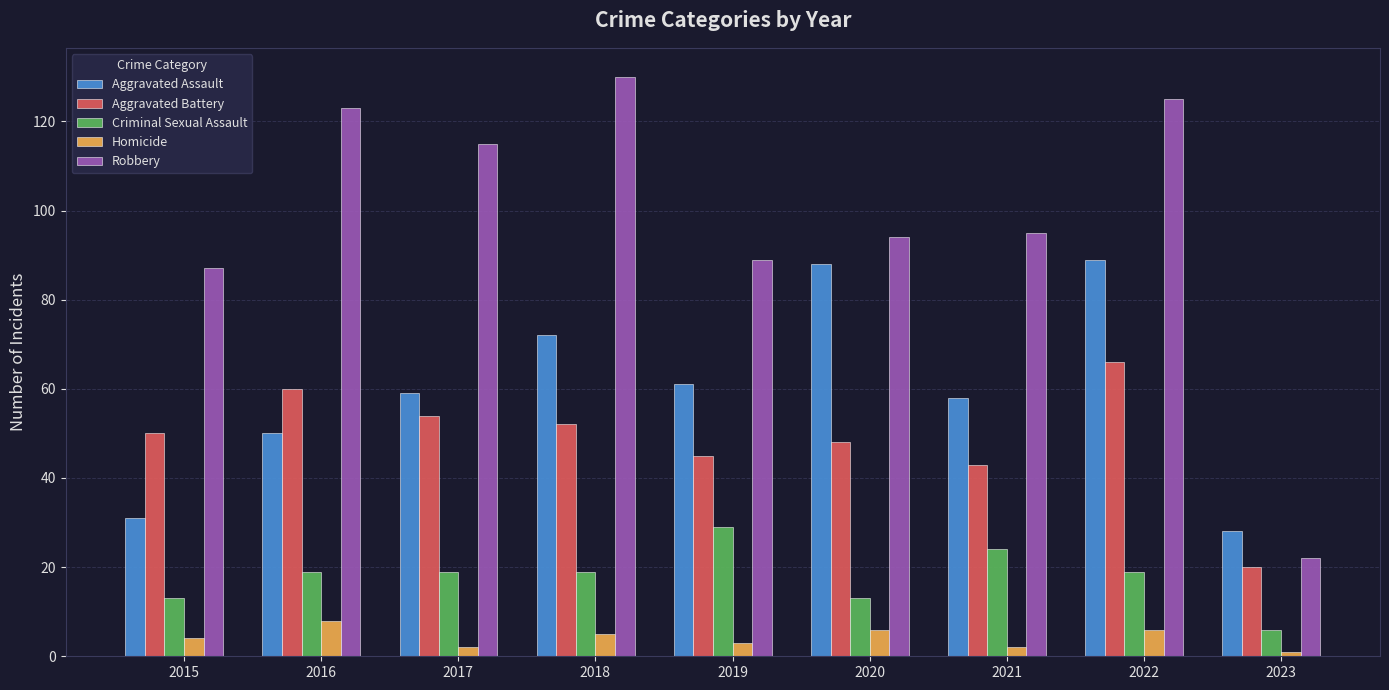

Reading left to right, list all the values displayed in this chart.

Aggravated Assault: 31	50	59	72	61	88	58	89	28
Aggravated Battery: 50	60	54	52	45	48	43	66	20
Criminal Sexual Assault: 13	19	19	19	29	13	24	19	6
Homicide: 4	8	2	5	3	6	2	6	1
Robbery: 87	123	115	130	89	94	95	125	22